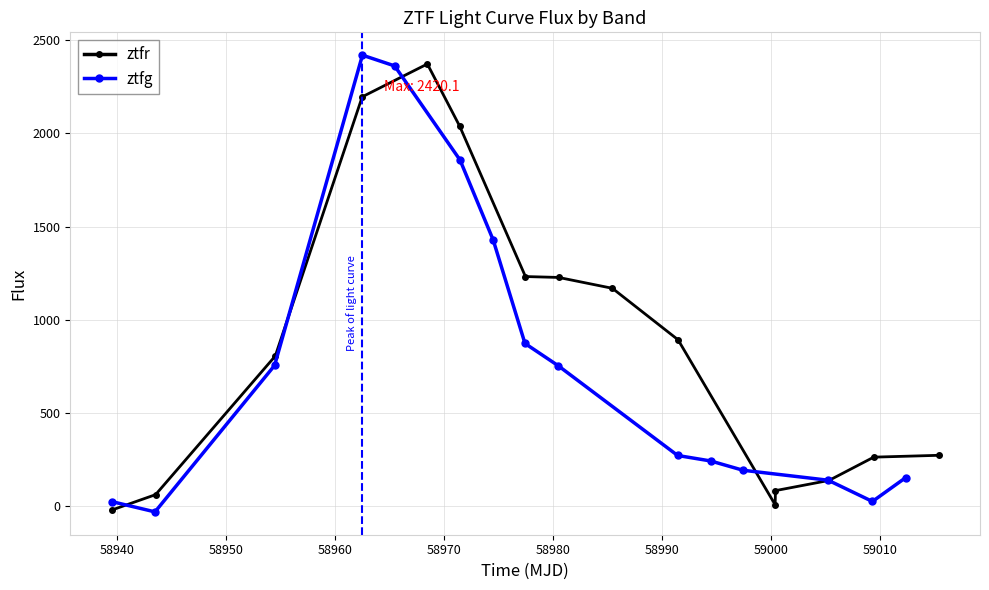

At which category is the sum across all series the highest?

58970